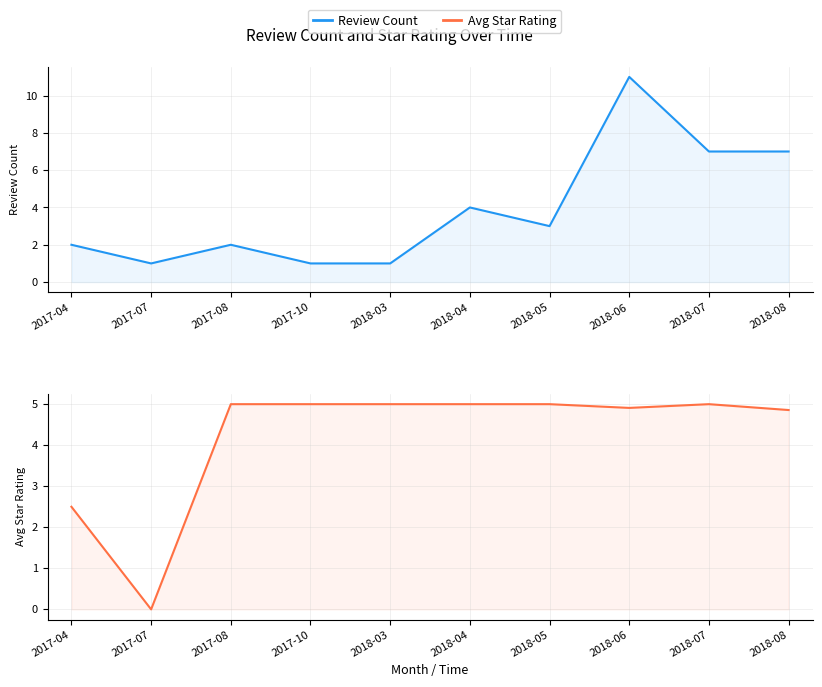

Which series has the largest range (max minus min)?

Review Count